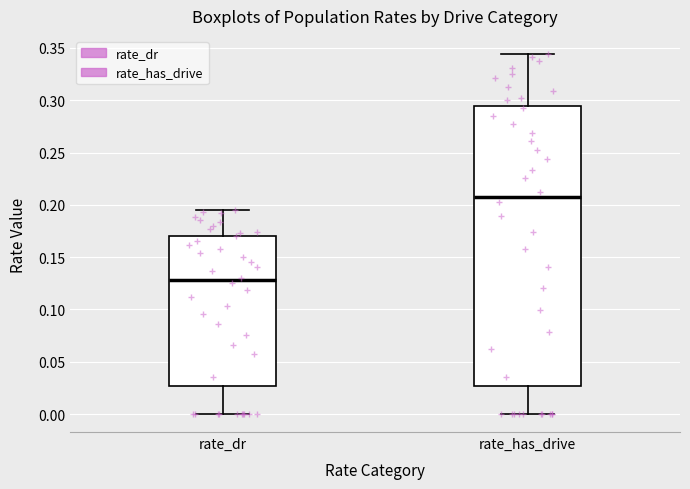

Comparing the boxes themselves (not the whiskers), which one is the tallest?

rate_has_drive